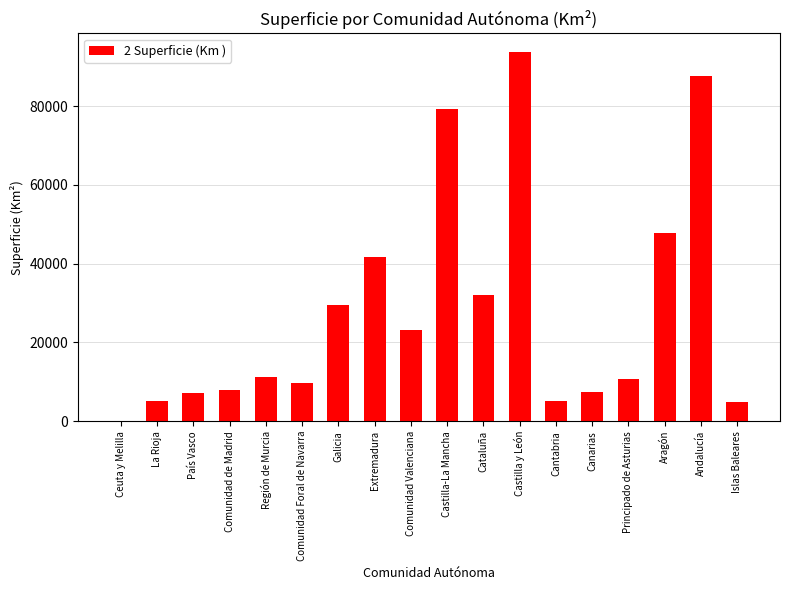

What is the sum of all values?

504647